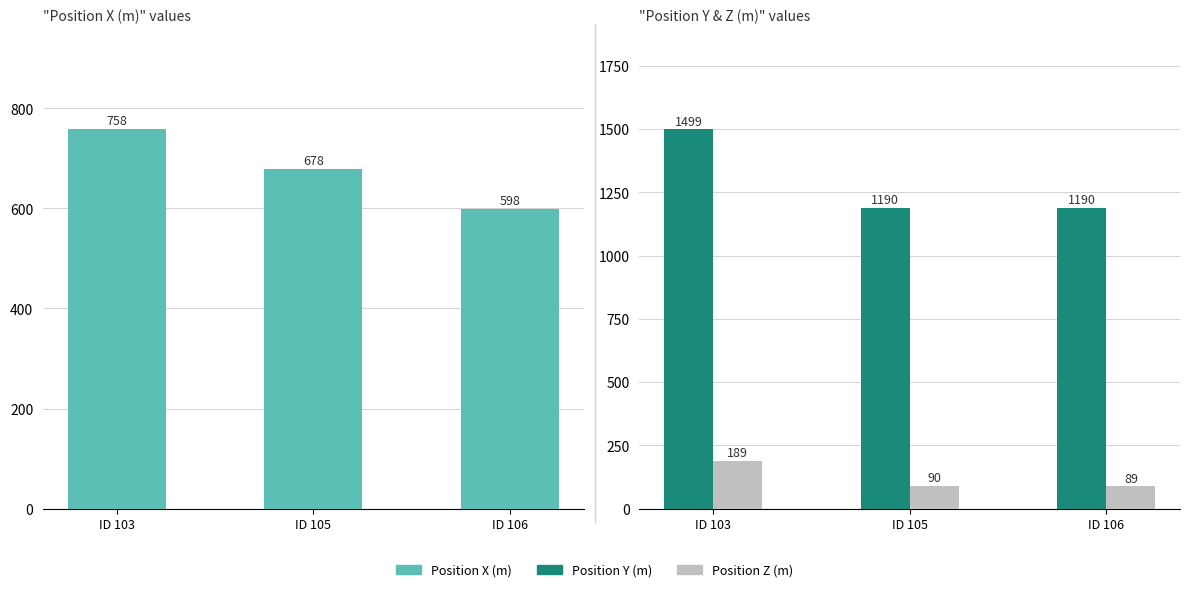

At how many categories does at least one series exceed 664?

3